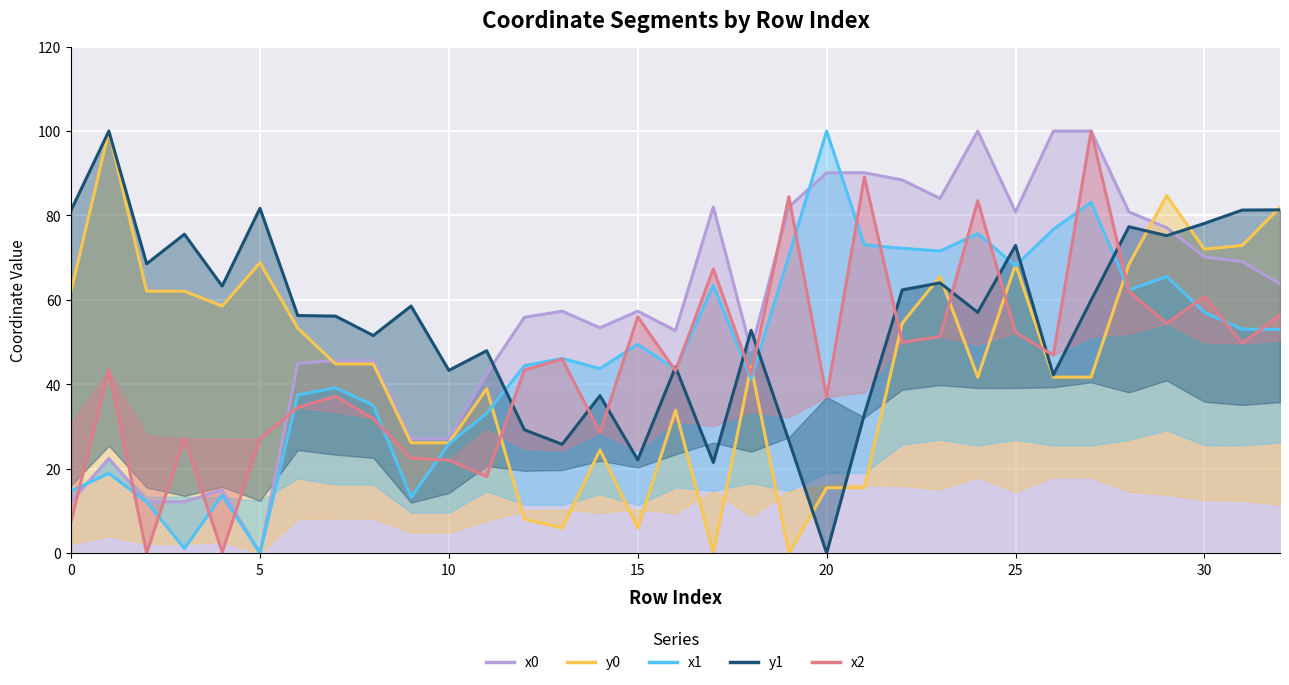

What is the difference between the maximum and minimum values in the y1 series?

100.0